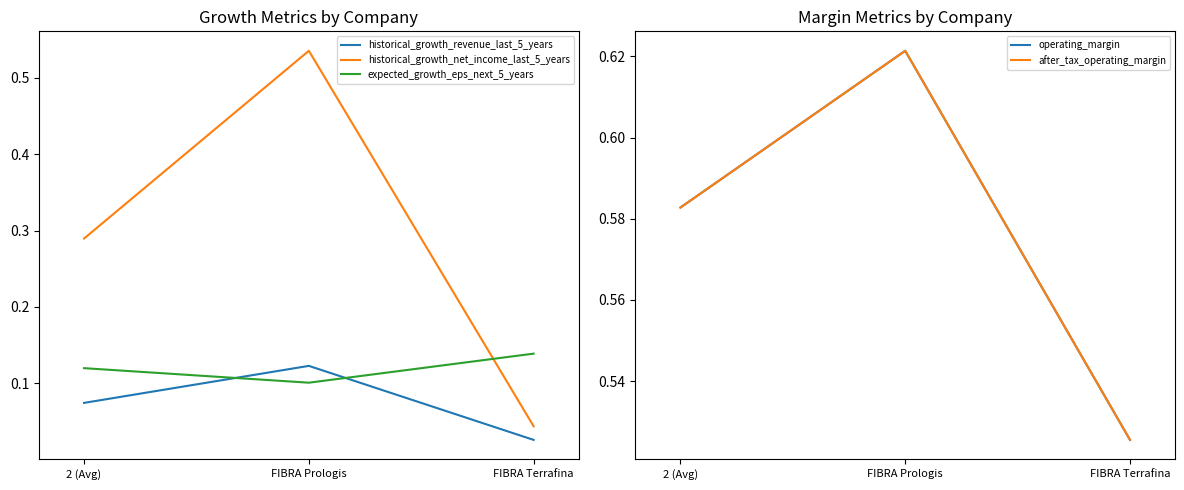

Reading right to left, what are all the values shown in this chart?

historical_growth_revenue_last_5_years: 0.0	0.1	0.1
historical_growth_net_income_last_5_years: 0.0	0.5	0.3
expected_growth_eps_next_5_years: 0.1	0.1	0.1
operating_margin: 0.5	0.6	0.6
after_tax_operating_margin: 0.5	0.6	0.6